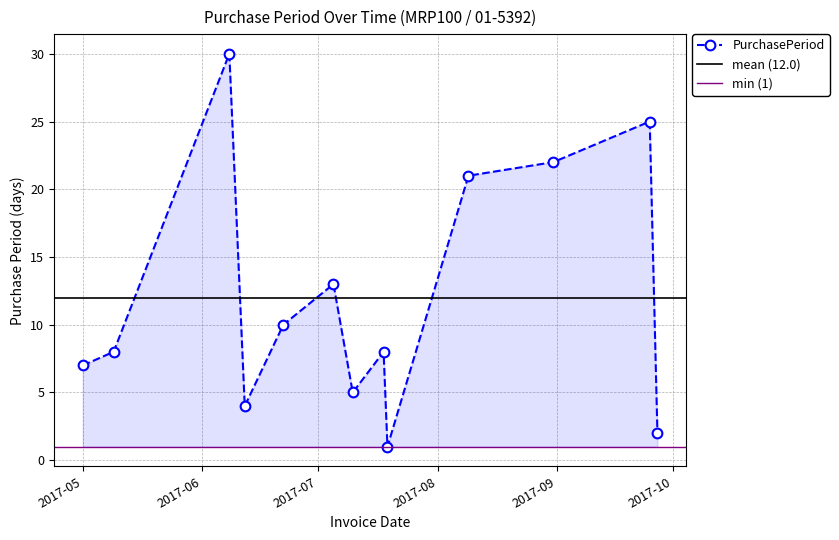

How many series are shown in this chart?

1